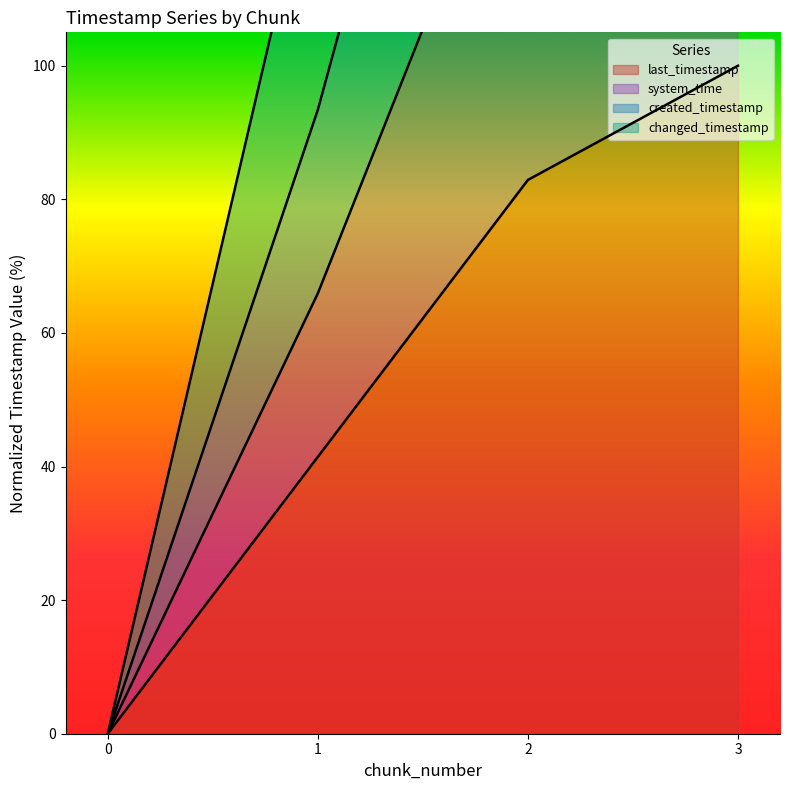

List the labels in order of system_time value, smallest first.

0, 1, 2, 3